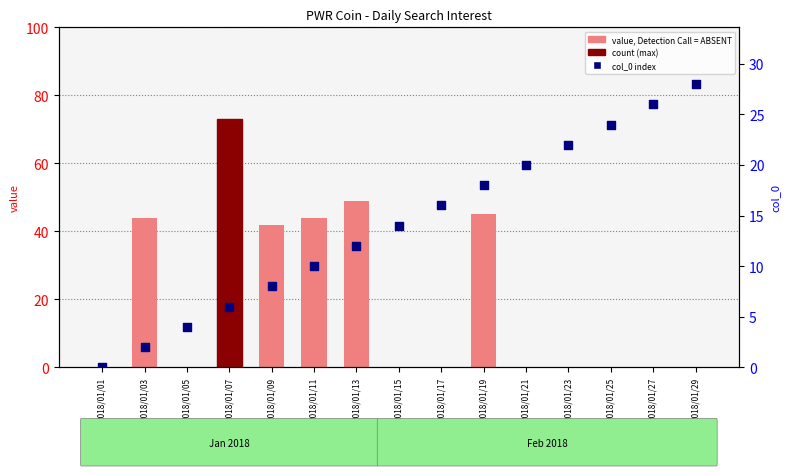

What is the total value across all series at 2018/01/19?

63